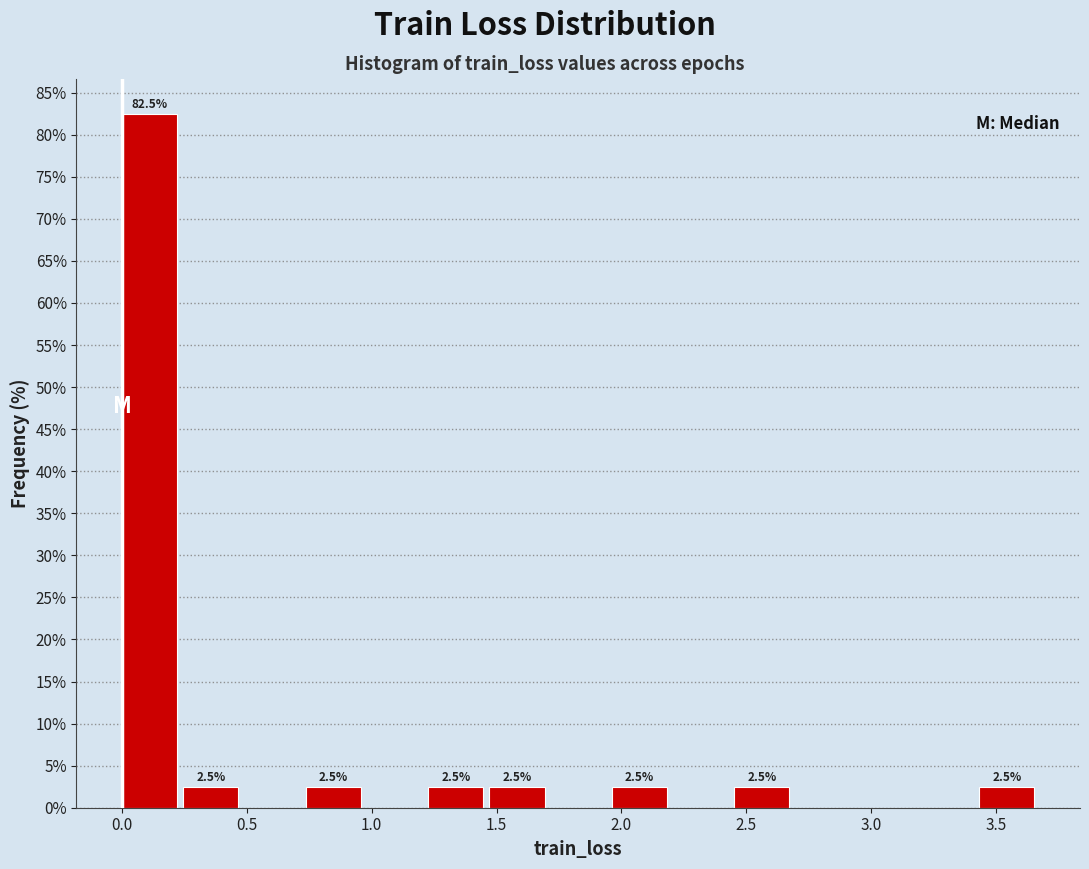

Which range on the x-axis has the tallest bar?

0.00 to 0.25